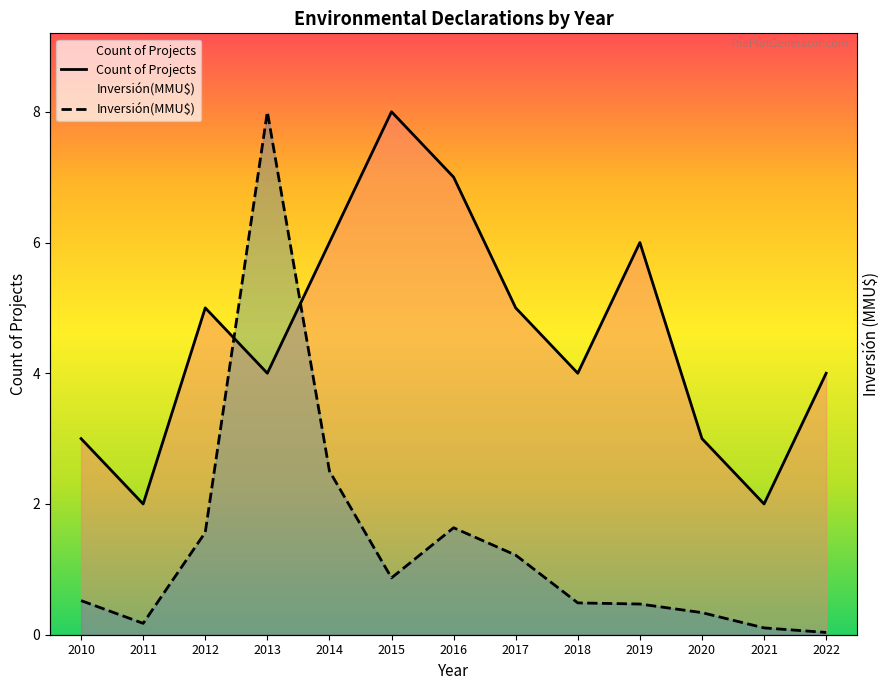

Which series changed the most between 2016 and 2022?

Count